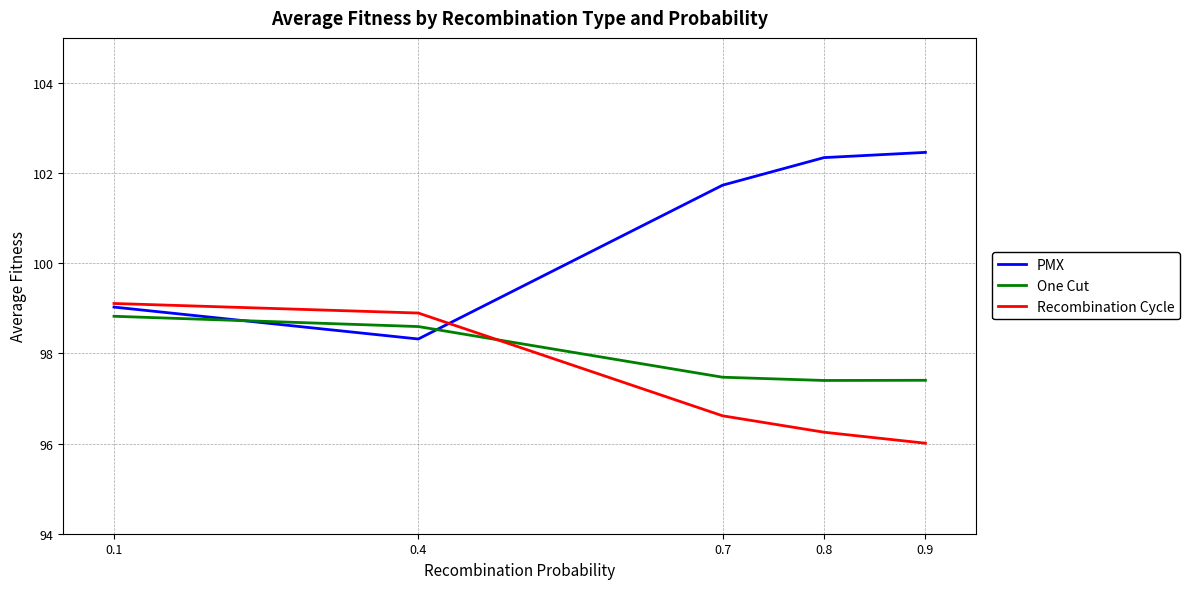

After their last crossing, which series has the higher values: PMX or Recombination Cycle?

PMX